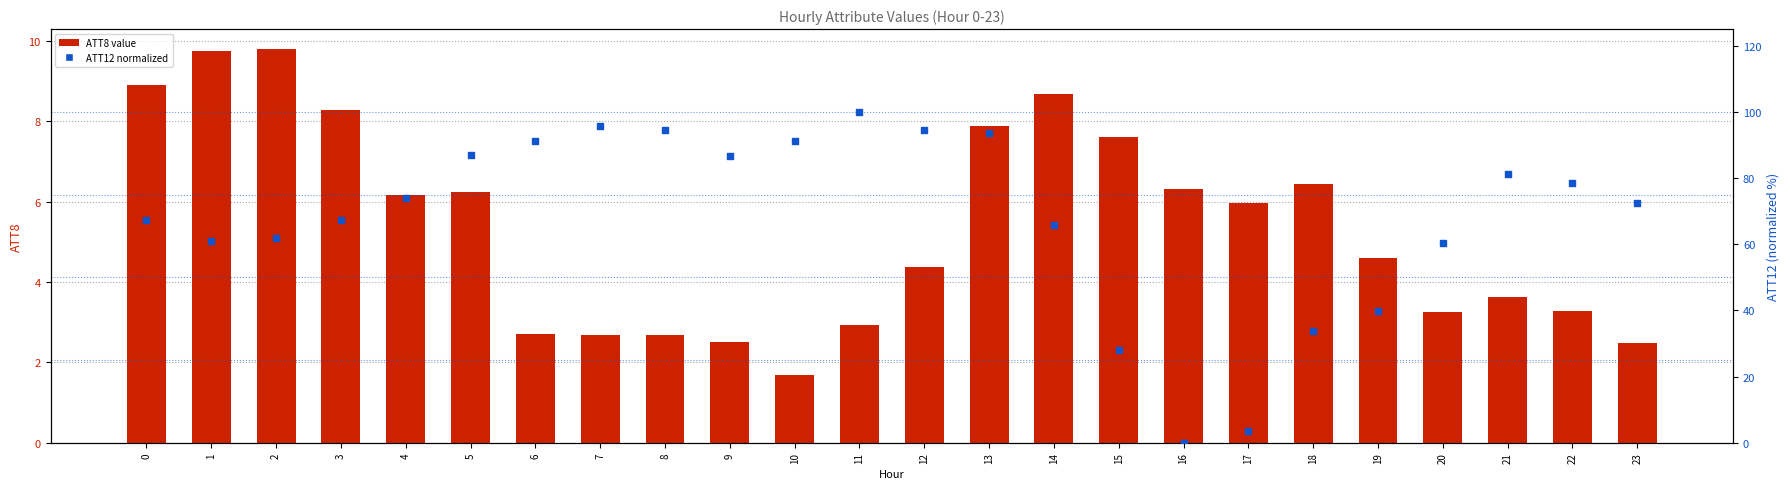

Which series has the widest spread of Y values?

ATT12 (normalized)